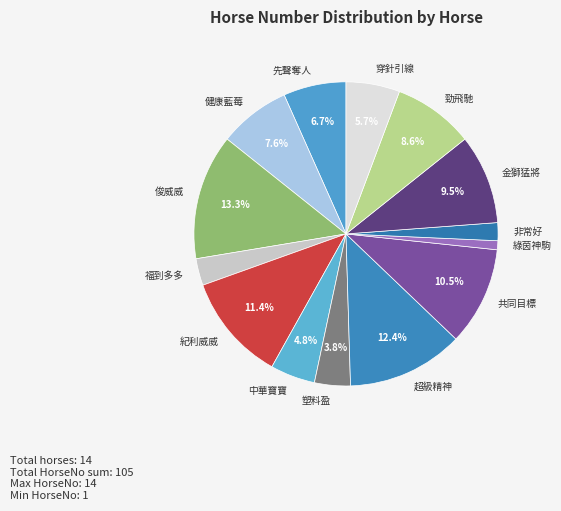

Does any single category account for the majority?

No